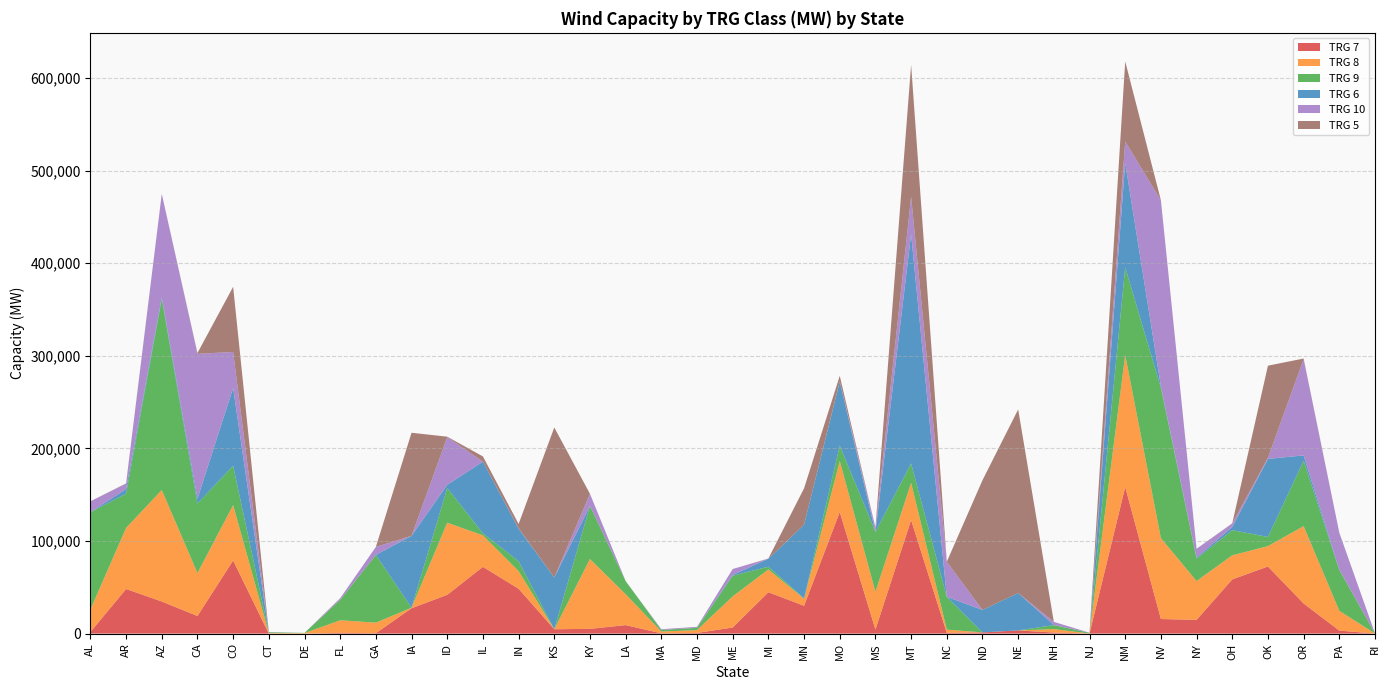

Reading left to right, transcribe all the data shown in this chart.

TRG 7: 1761	48185	34679	19020	78984	16	6	774	424	27407	41862	72097	48453	4687	5128	9162	311	722	6579	44702	30041	131335	4375	122684	806	1291	3439	1124	1	158360	15743	14842	58531	72462	32516	3232	0
TRG 8: 24172	65971	120345	46418	59735	539	522	13626	11407	552	77921	34004	19072	0	75392	33370	1922	3046	33625	24577	7586	55094	40757	40167	3480	0	0	3733	125	142506	87372	41902	26020	22050	83529	21354	146
TRG 9: 105097	37039	206319	75107	42556	885	227	22006	73098	17	37556	2254	10688	0	57351	14193	1713	2420	22330	2976	354	16603	64740	20889	35348	0	0	4273	700	94740	162387	24189	27174	9893	70658	44168	46
TRG 6: 72	4896	1750	5076	84010	0	0	0	49	77613	3322	77347	35070	55912	20	4	38	142	829	8603	79661	69041	0	247609	138	24208	40414	215	0	112684	1486	1181	3437	84278	5746	297	0
TRG 10: 11782	5811	111836	156550	38899	239	0	1839	8657	0	51588	3	400	0	13065	0	763	946	6328	0	0	467	4667	40406	37839	0	0	3301	119	23194	200946	9437	3810	1262	103991	39895	0
TRG 5: 2	363	36	886	70367	0	0	0	5	111326	427	5645	4705	162006	0	0	2	7	66	264	39297	5815	0	142558	18	140152	198274	12	0	86457	88	63	155	99419	655	0	0